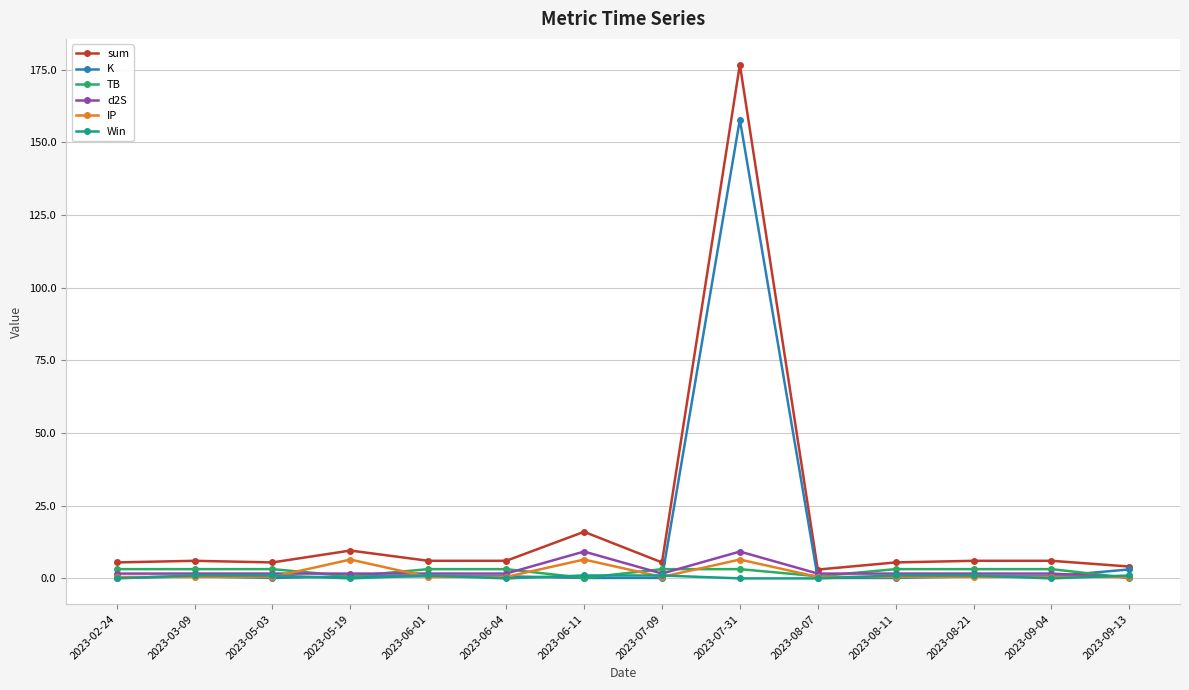

True or false: sum has more than 0 interior local peaks.

True